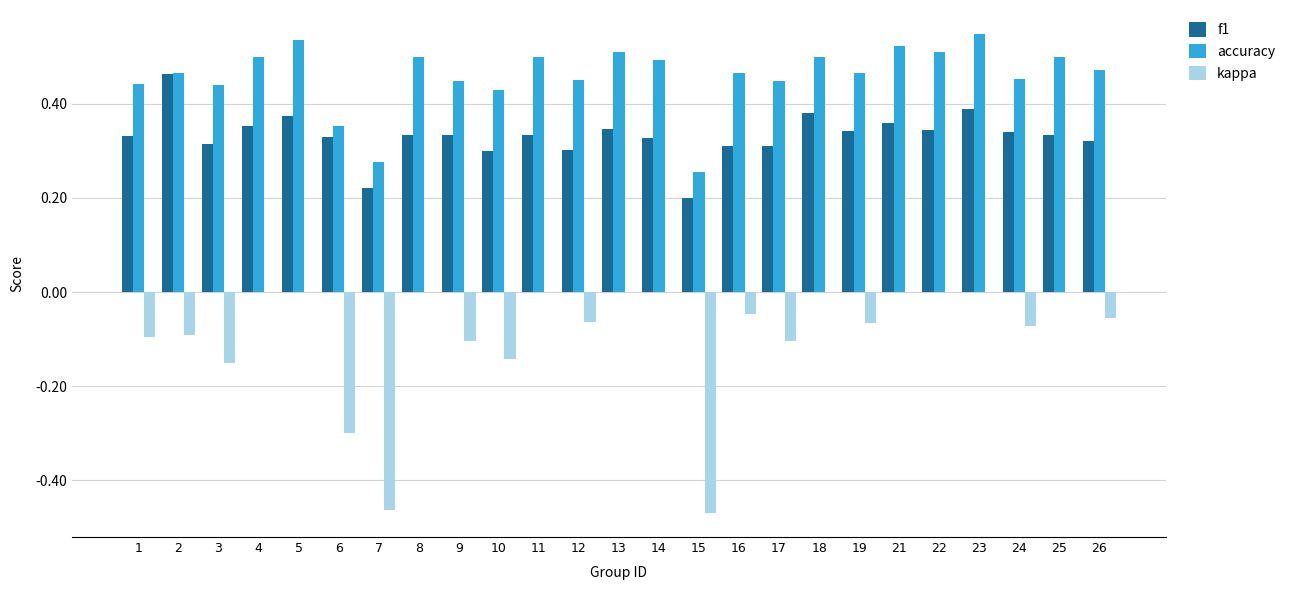

Count the number of categories in the chart.

25